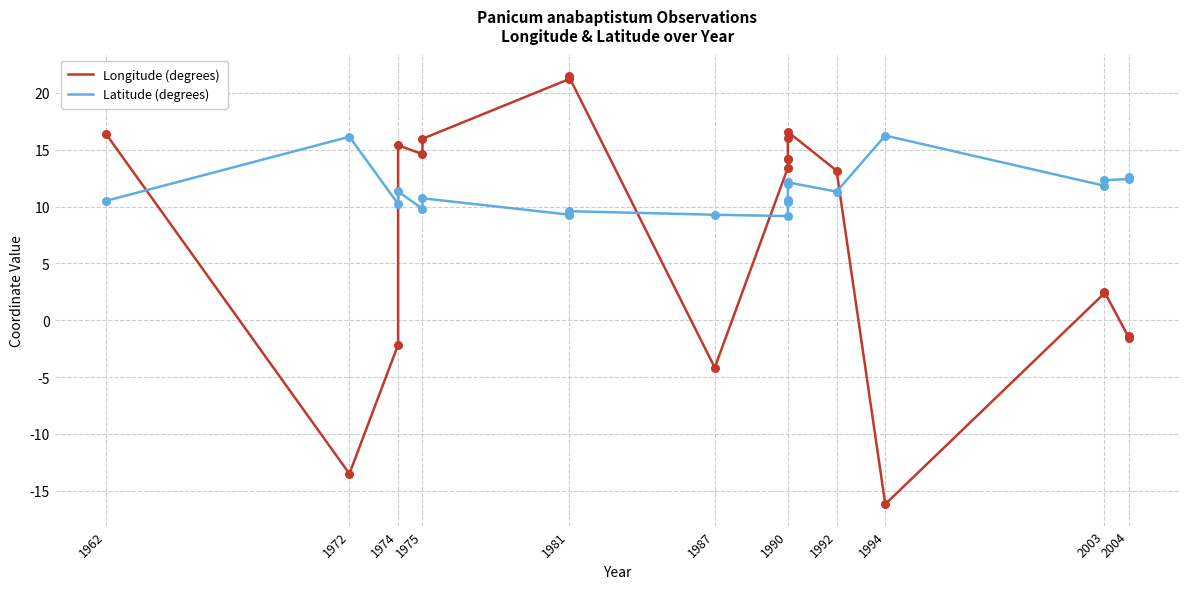

Which series reaches the maximum Y coordinate?

Longitude (degrees)